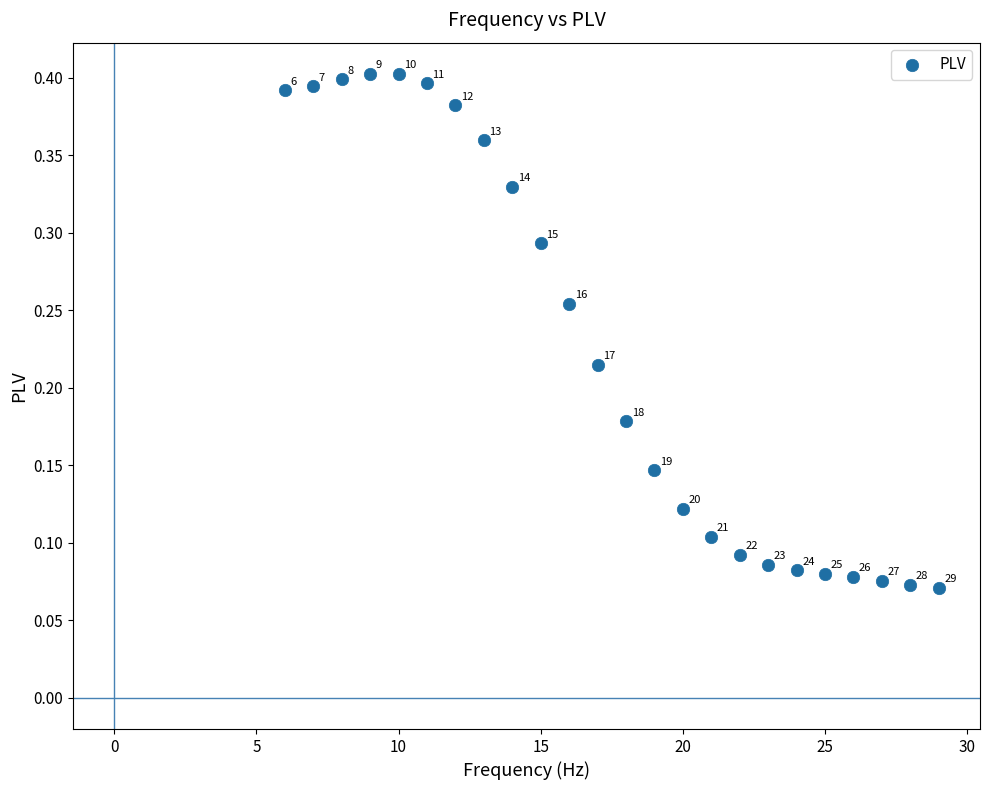

What is the range of X values (max minus min)?

23.0